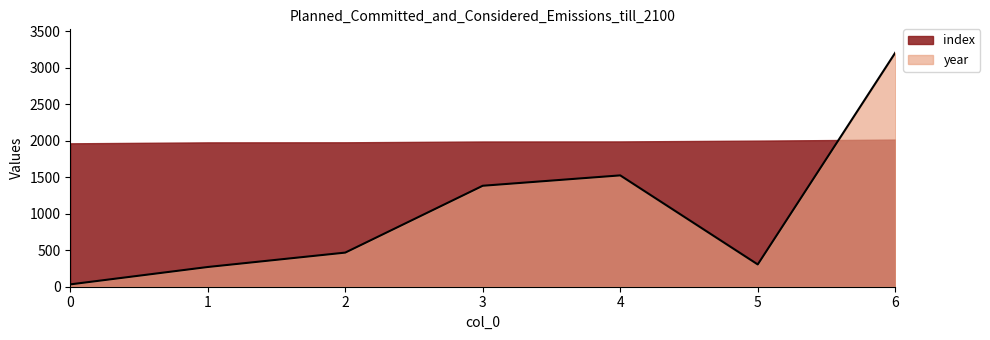

How many points are higher than both their immediate neighbors (excluding endpoints)?

1